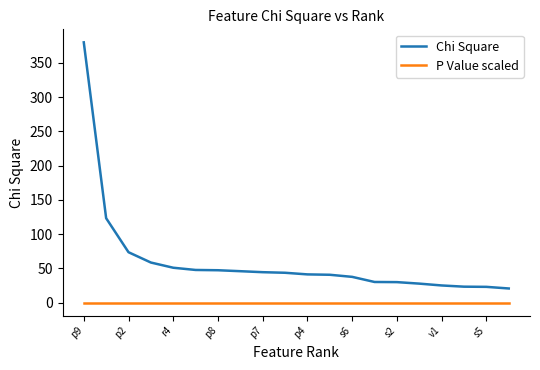

At how many categories does at least one series exceed 347?

1